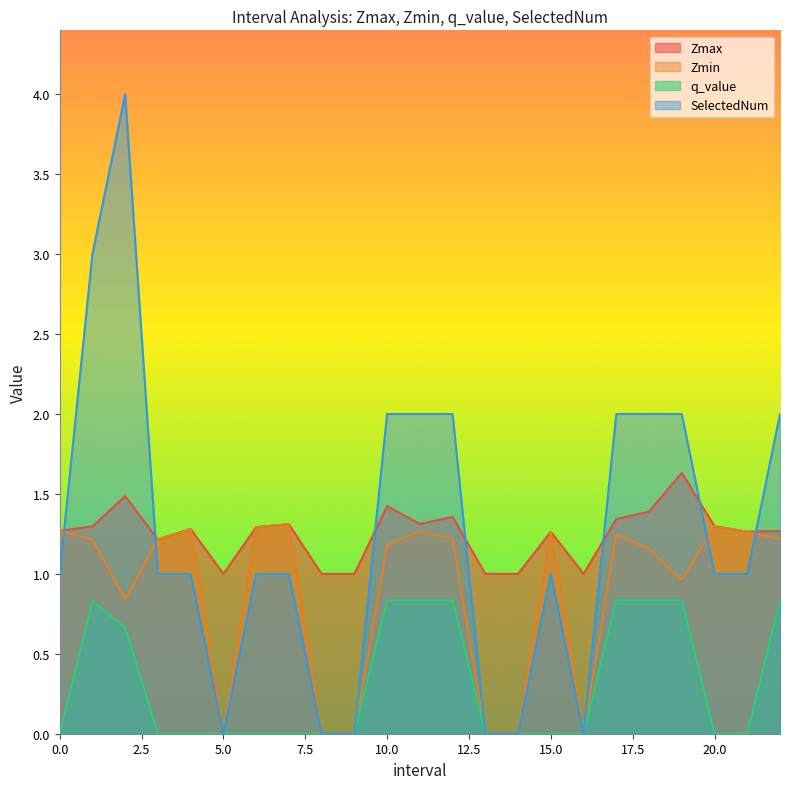

Count the q_value values in the range 0 to 1.

23